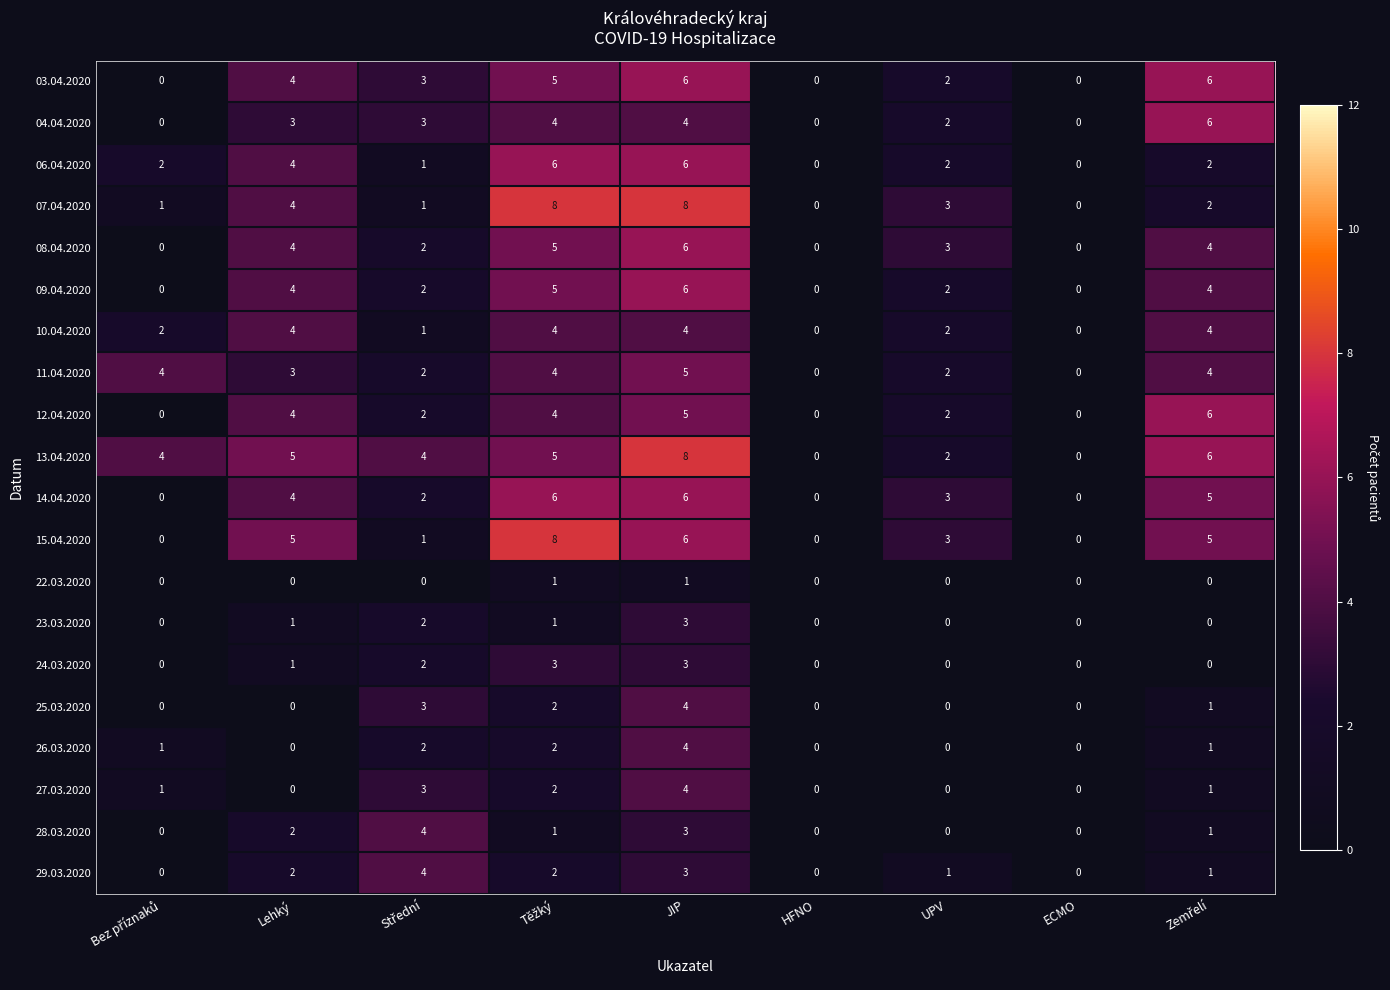

At which label does 28.03.2020 first exceed 1?

Lehký